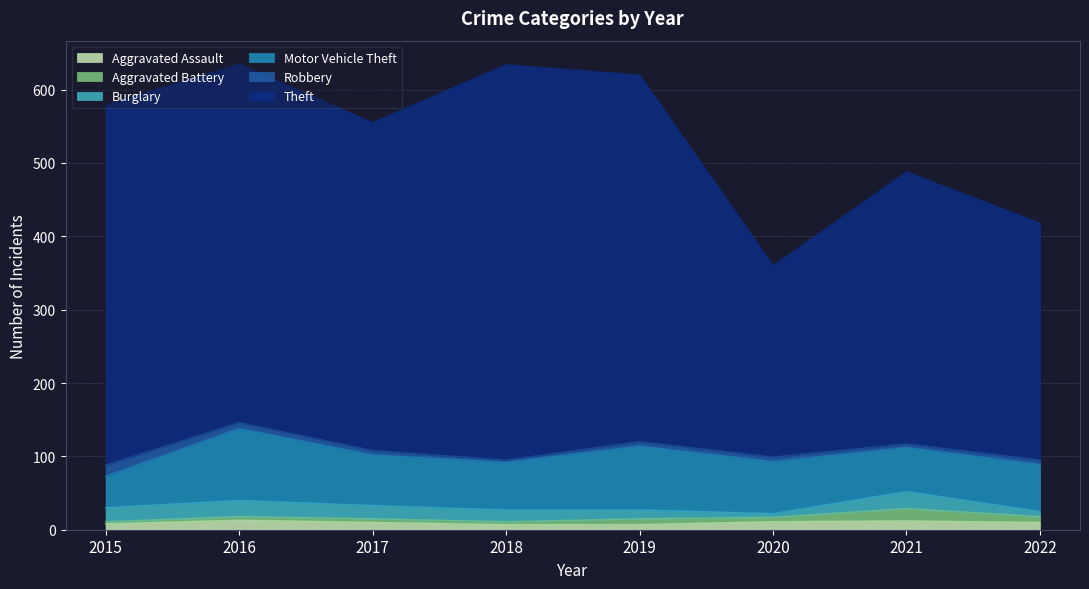

True or false: Robbery and Theft intersect in this chart.

False